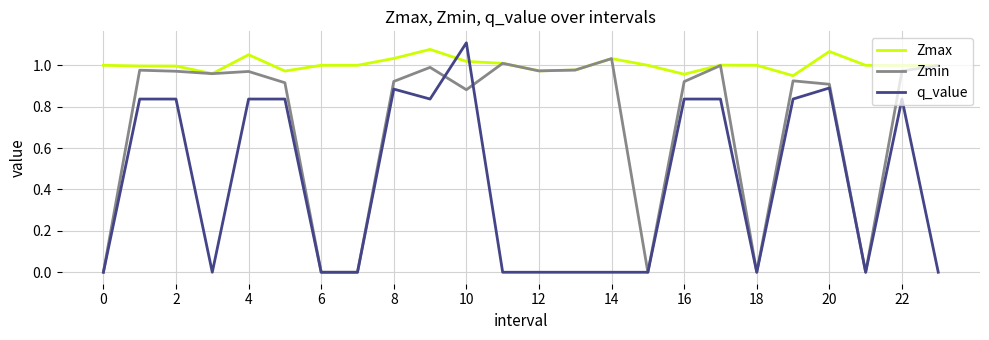

Is this an area chart (filled region under the line)?

No